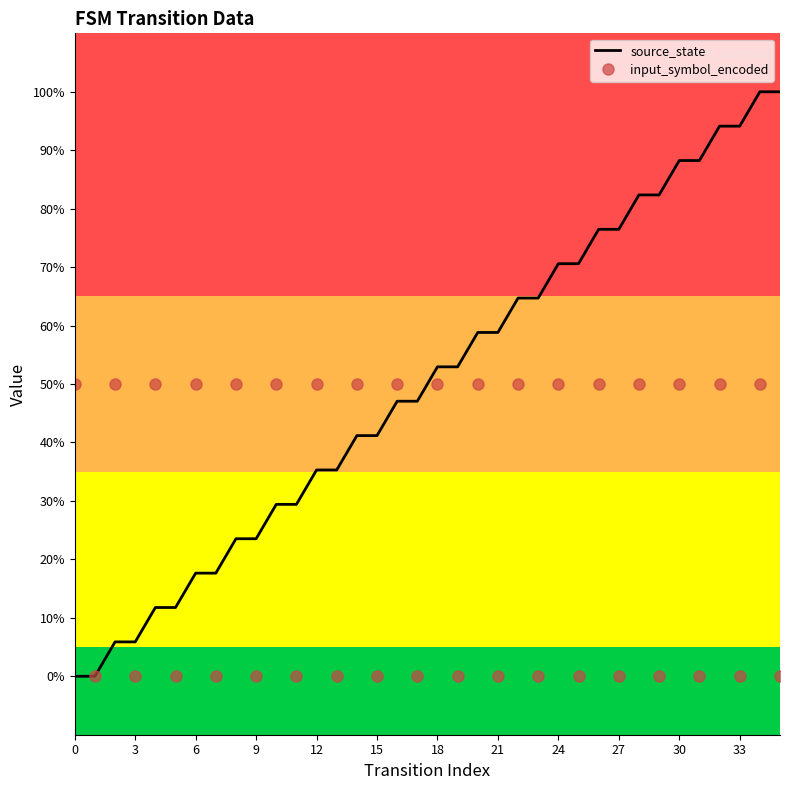

How many positive values does the input_symbol_encoded series have?

18